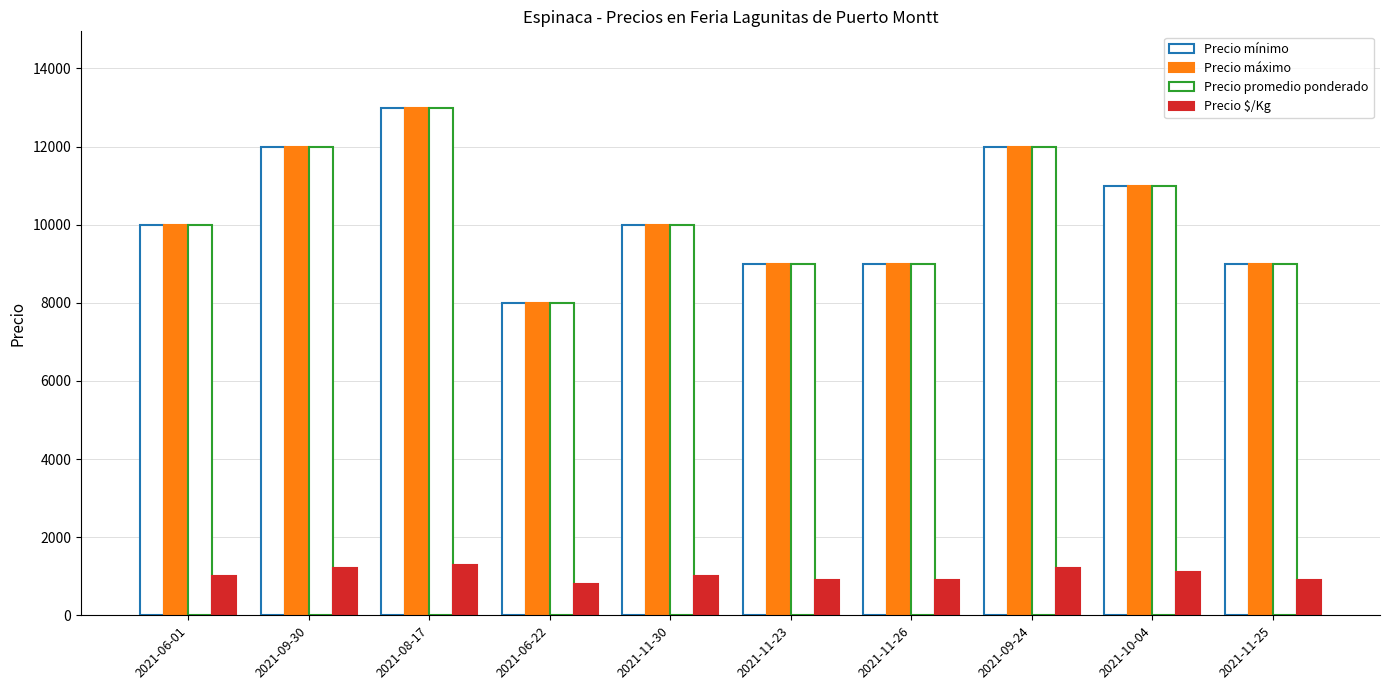

Does the chart contain any negative values?

No